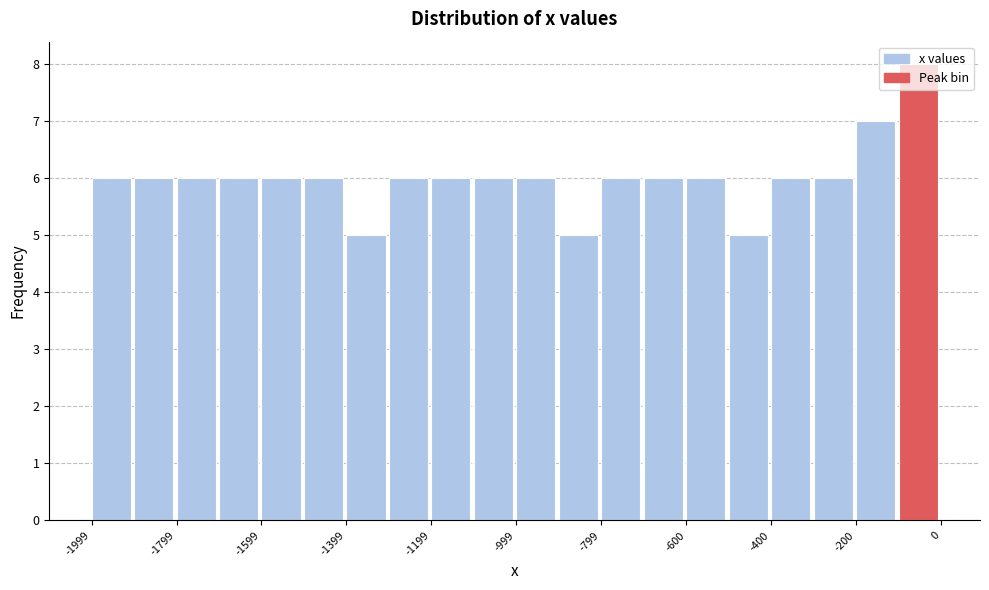

Reading left to right, list every bar in this chart as the range it spans on the x-axis followed by its height. Neither the bar edges nor the heights are printed on the chart, so give them approximately, as read against the axes.

-2000 to -1900: 6
-1900 to -1800: 6
-1800 to -1700: 6
-1700 to -1600: 6
-1600 to -1500: 6
-1500 to -1400: 6
-1400 to -1300: 5
-1300 to -1200: 6
-1200 to -1100: 6
-1100 to -1000: 6
-1000 to -900: 6
-900 to -800: 5
-800 to -700: 6
-700 to -600: 6
-600 to -500: 6
-500 to -400: 5
-400 to -300: 6
-300 to -200: 6
-200 to -100: 7
-100 to 0: 8